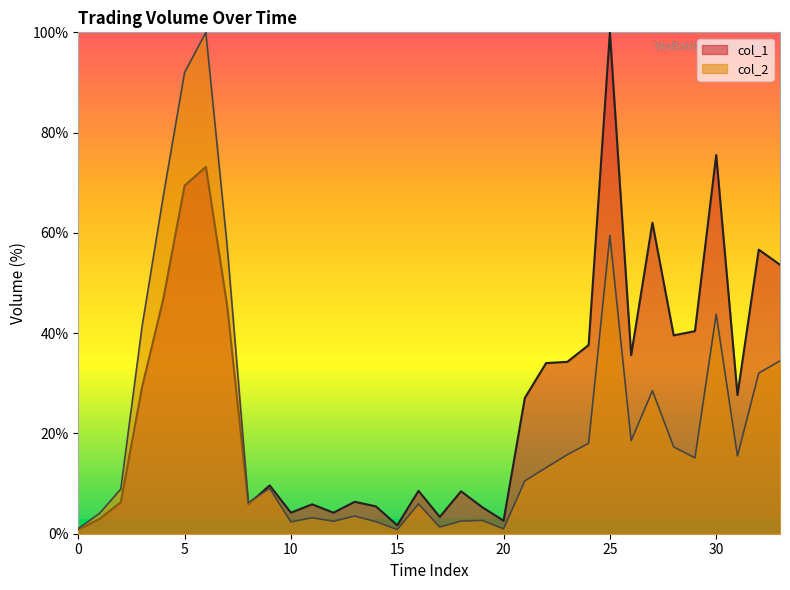

What is the minimum value for col_2?

0.8